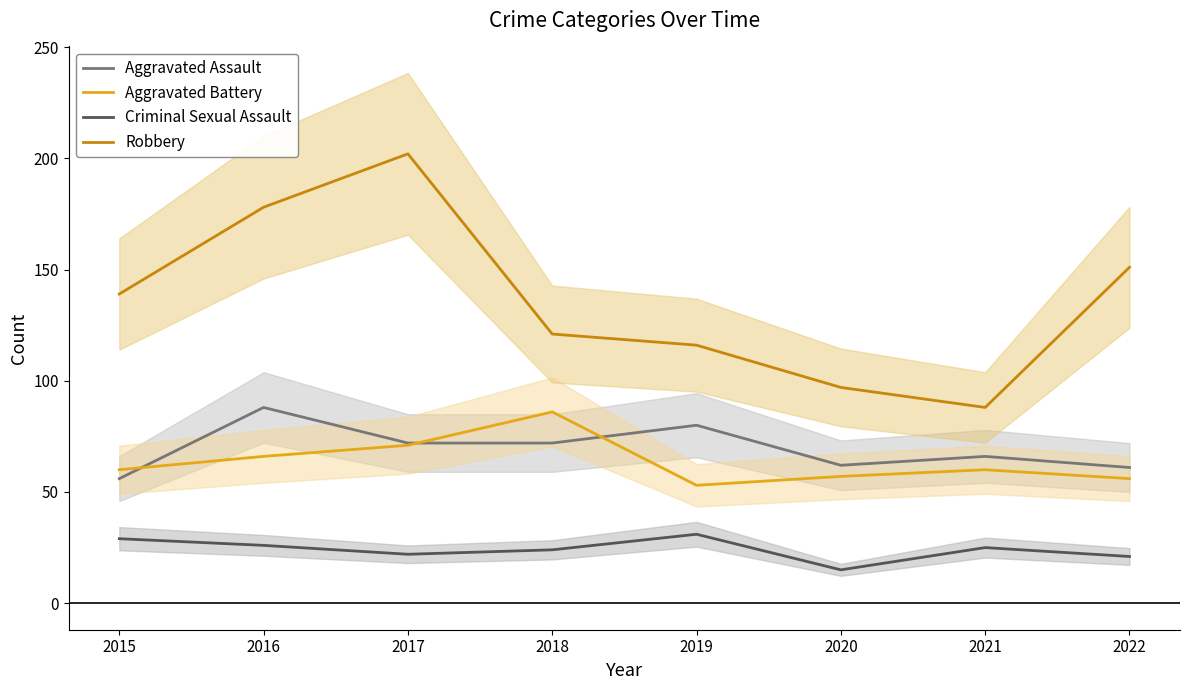

True or false: Robbery has a value of 144 at 2021.

False